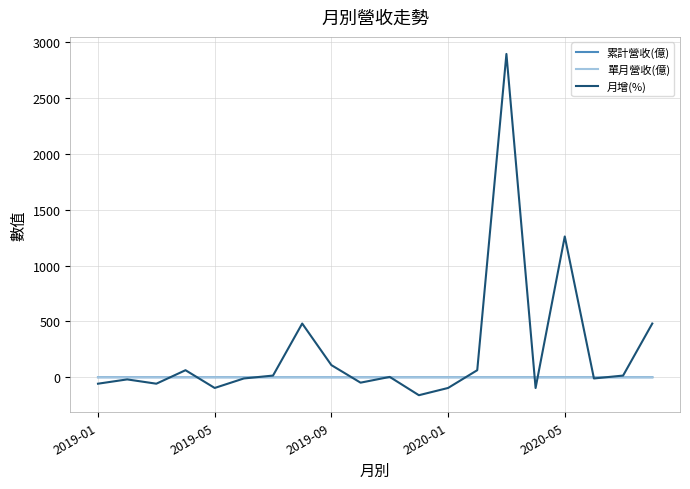

Which series has the largest total across all categories?

月增(%)